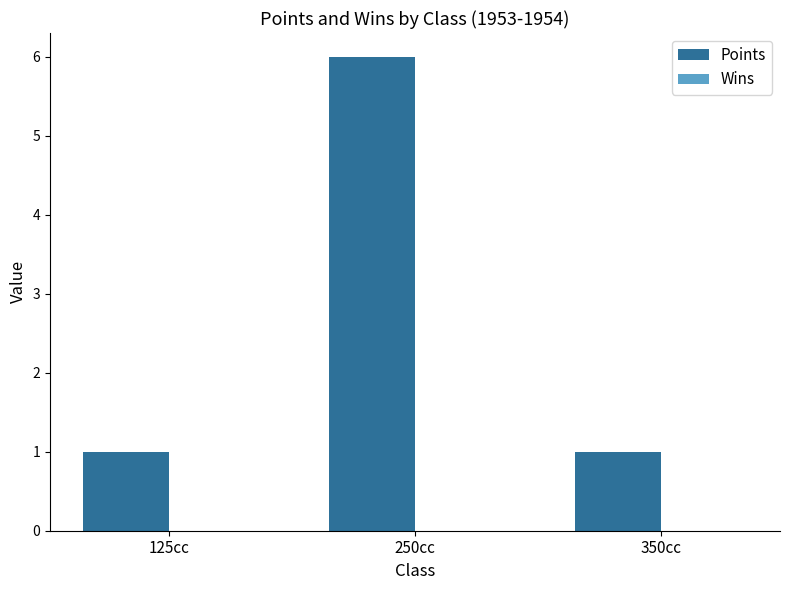

What position from the left is 125cc?

1